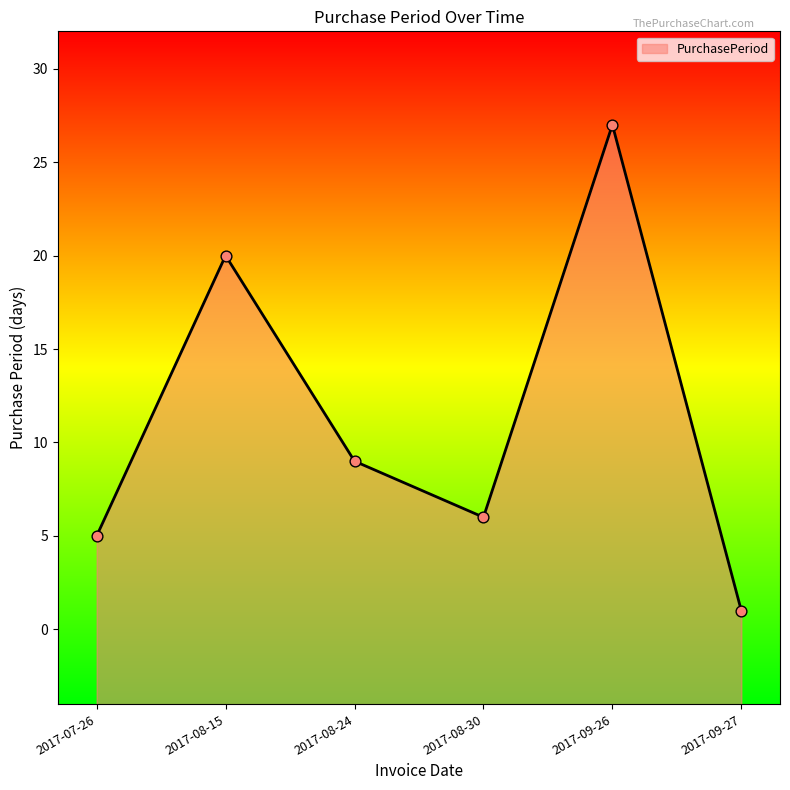

What is the change in value from 2017-08-24 to 2017-08-30?

-3